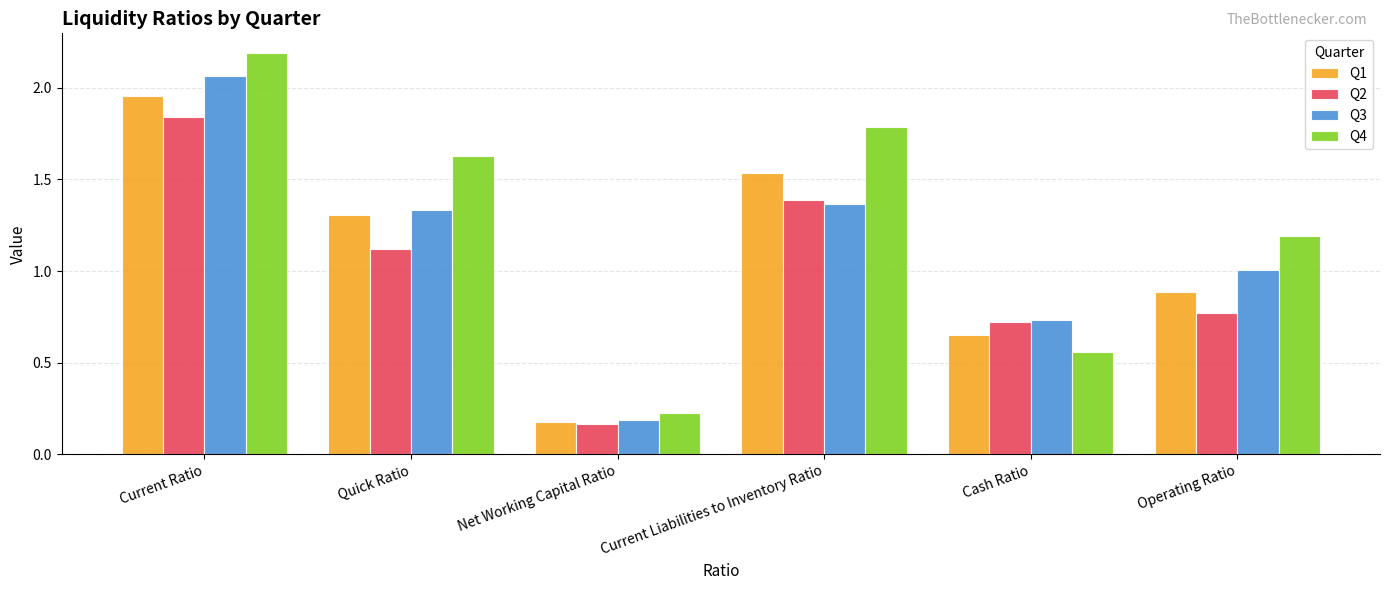

Where is Q4 nearest to the value 1?

Operating Ratio